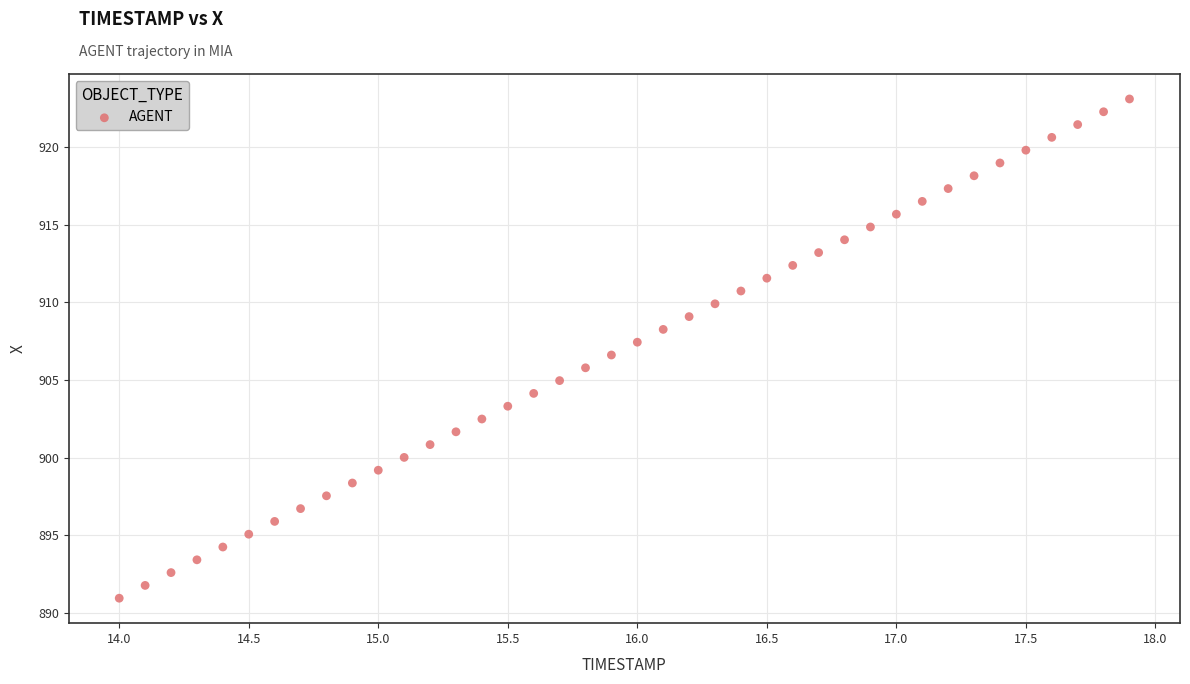

What is the range of Y values (max minus min)?

32.2